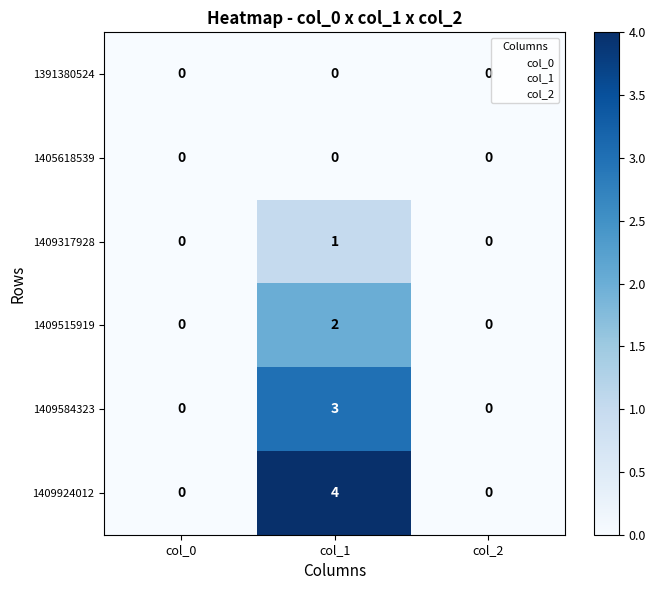

Reading left to right, list all the values displayed in this chart.

1391380524: 0	0	0
1405618539: 0	0	0
1409317928: 0	1	0
1409515919: 0	2	0
1409584323: 0	3	0
1409924012: 0	4	0